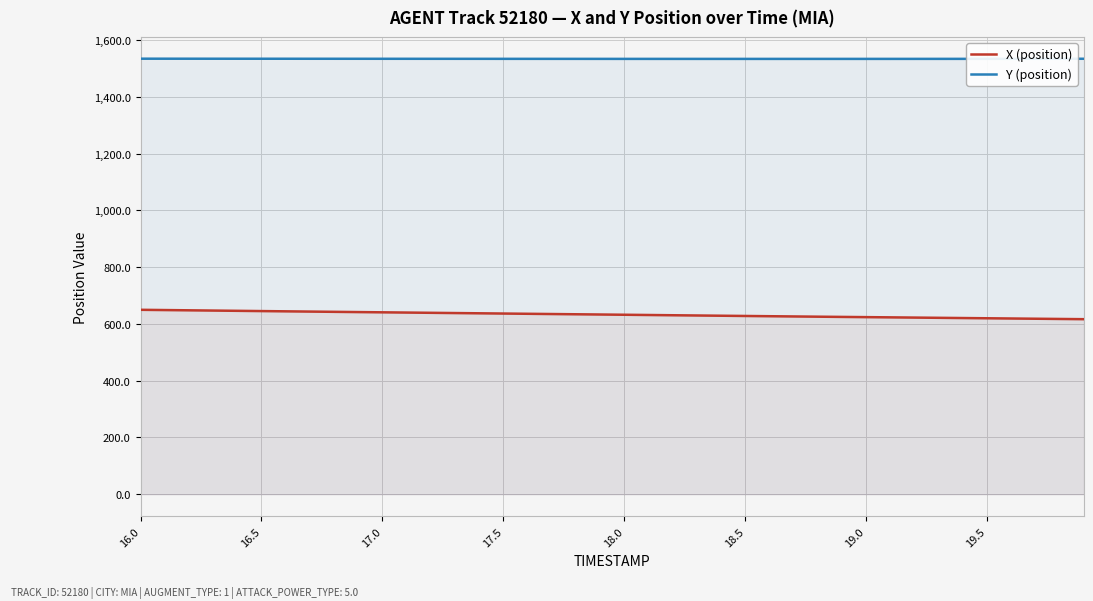

Does the chart display data point markers on the line(s)?

No